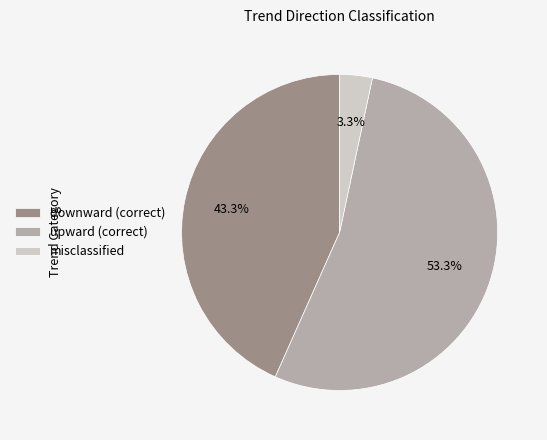

Combined, do upward (correct) and misclassified account for over 50%?

Yes